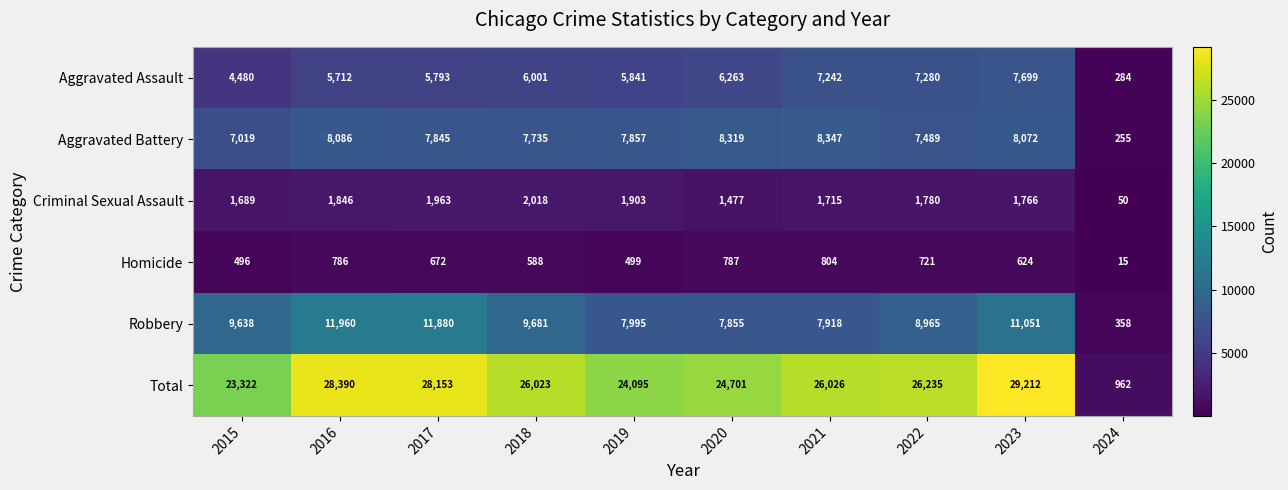

True or false: Aggravated Assault has a value of 5841 at 2019.

True